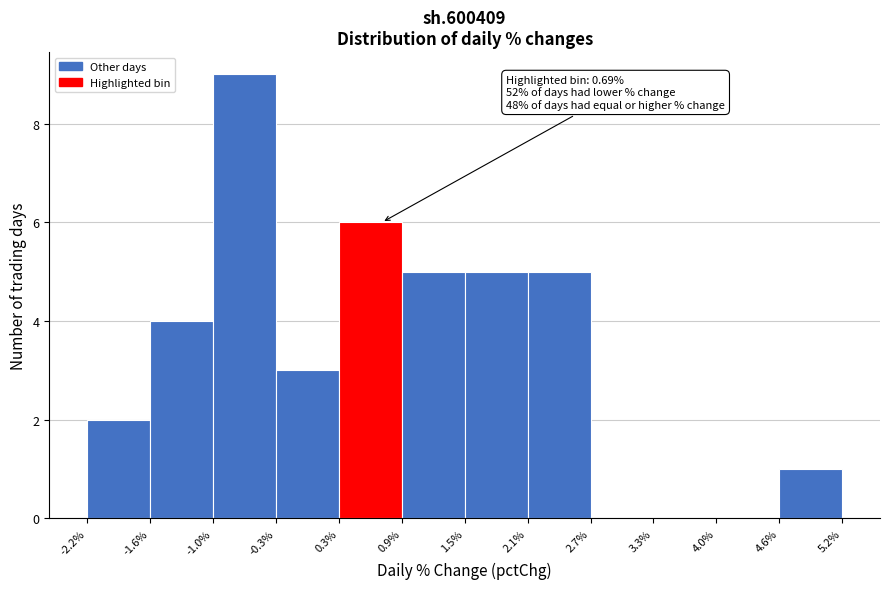

Which range on the x-axis has the tallest bar?

-1.0% to -0.3%